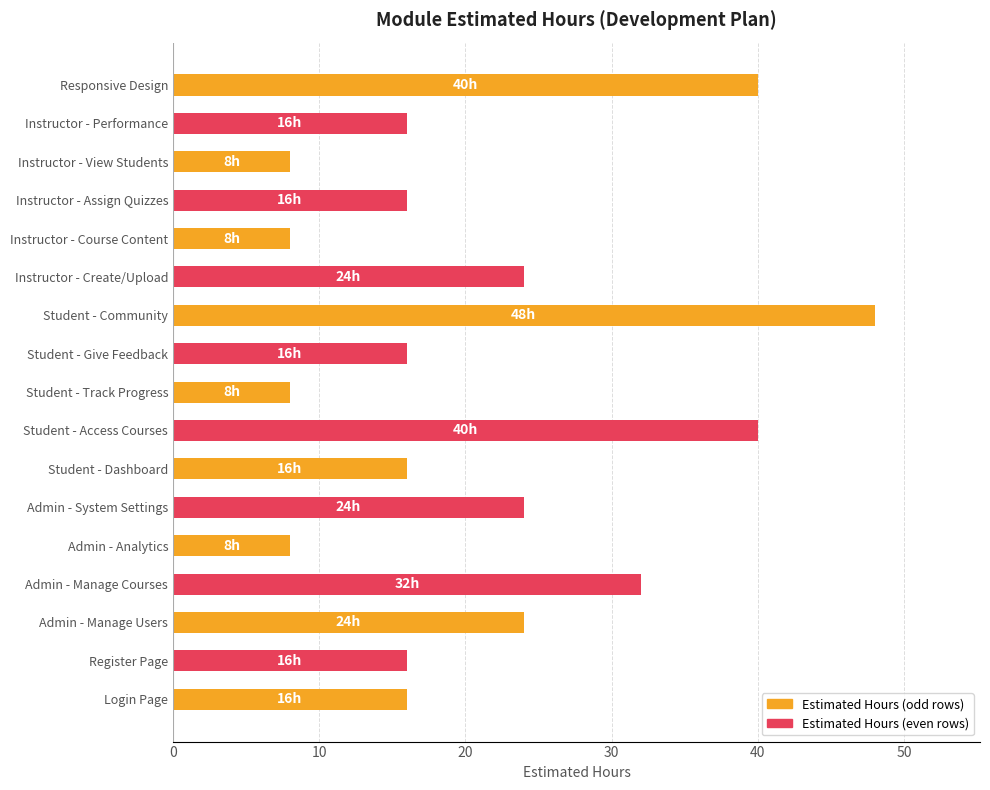

What is the smallest value displayed?

8